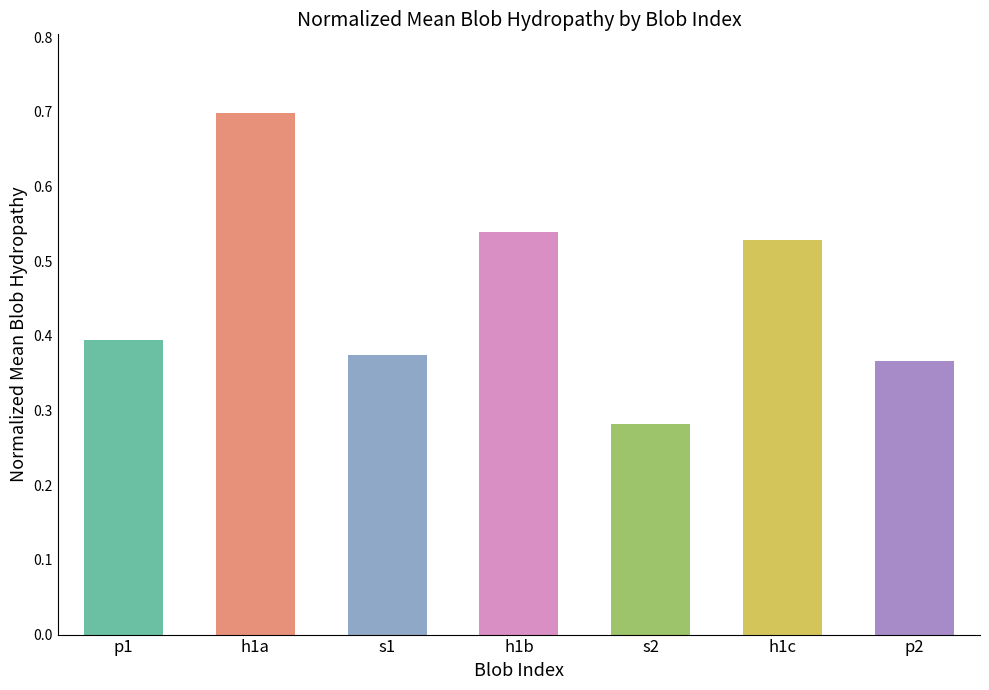

At which label is the value closest to 0?

s2